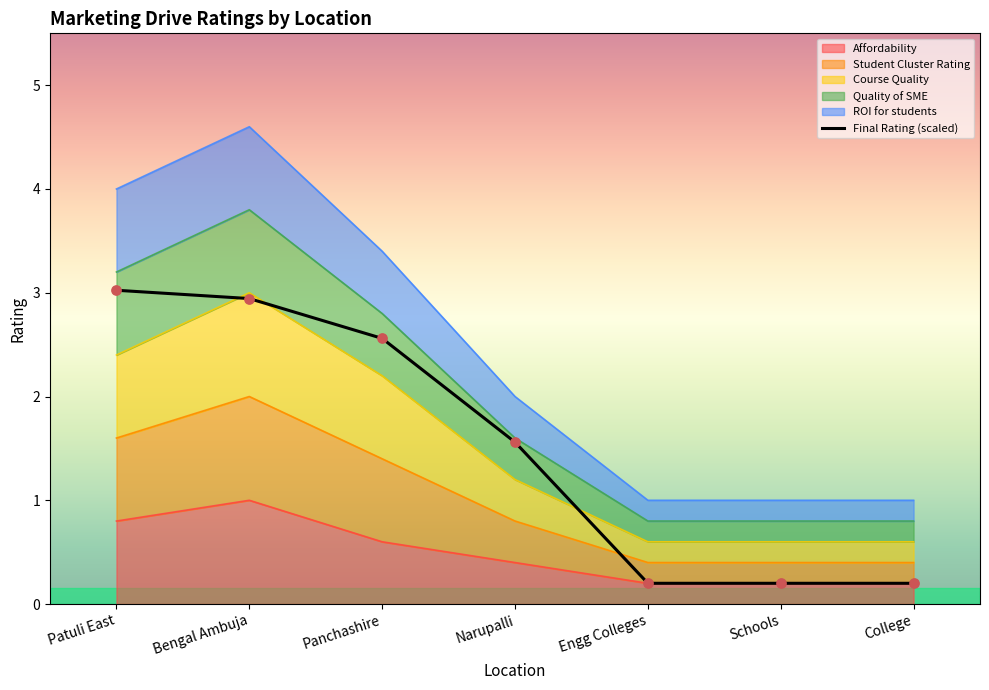

Between College and Patuli East, which is larger?

Patuli East